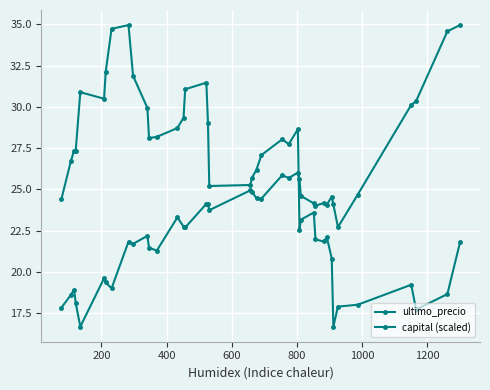

How many lines are shown in the chart?

2